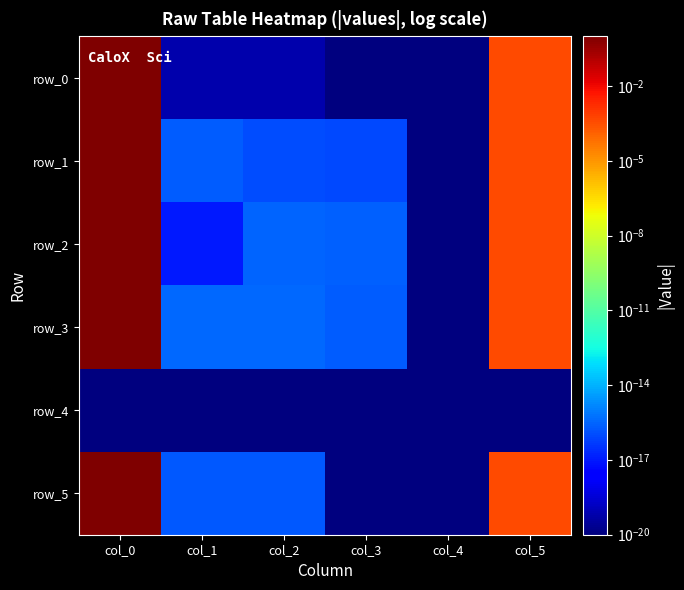

Which category has the highest value in the row_5 series?

col_0